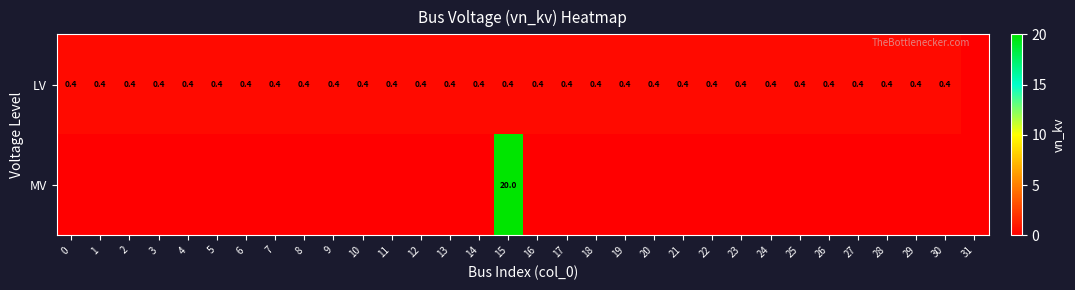

Count the number of categories in the chart.

32